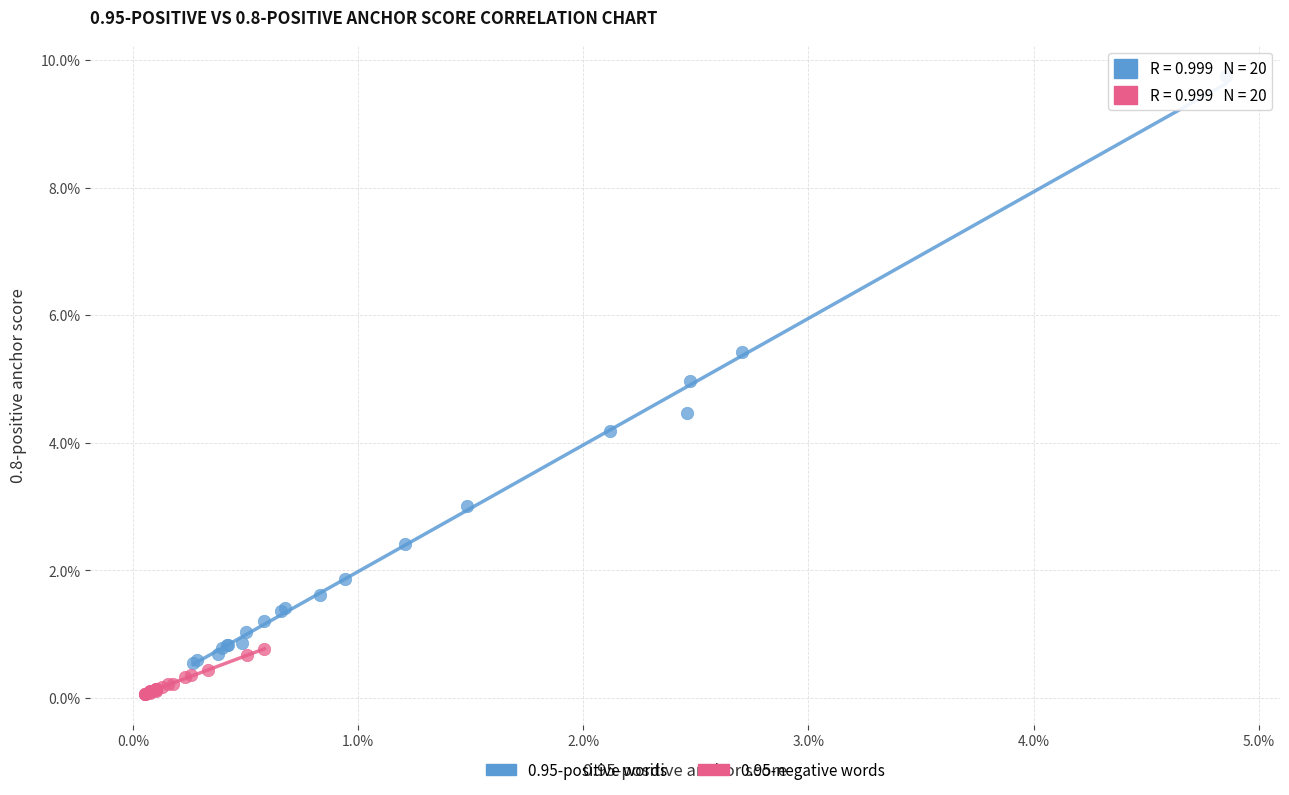

Which series reaches the minimum Y coordinate?

0.95-negative words